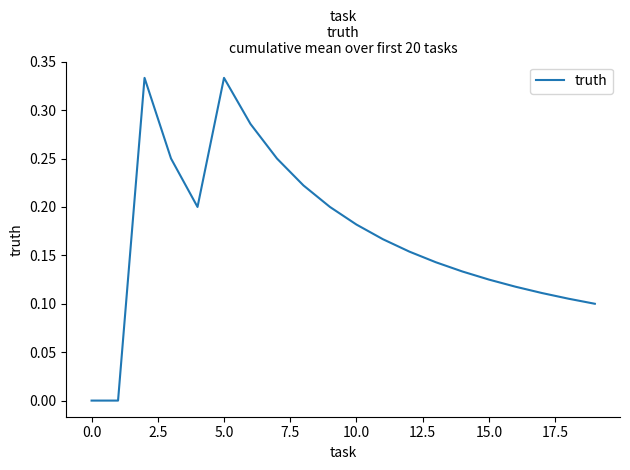

How many lines are shown in the chart?

1